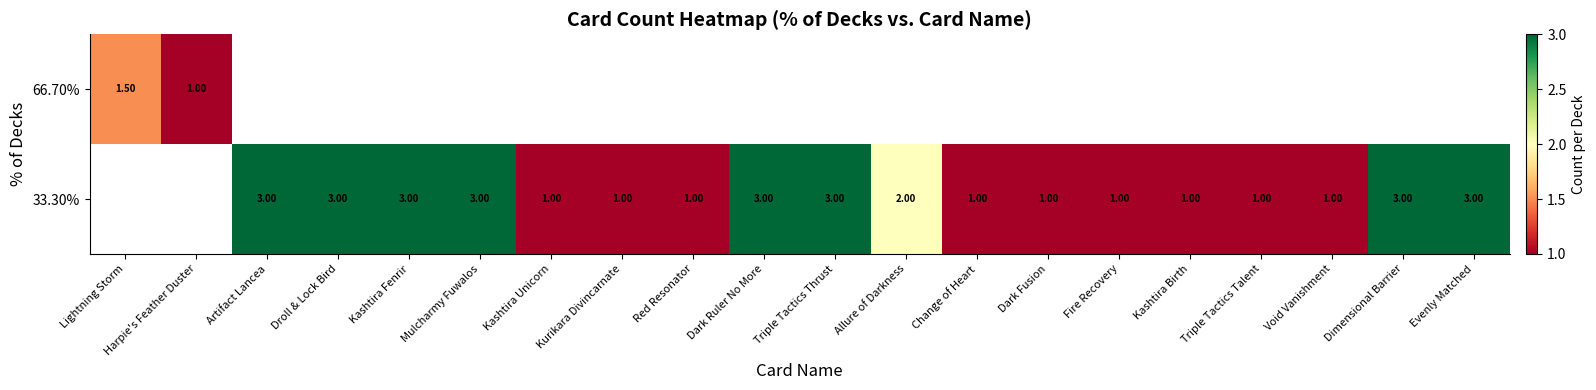

The 33.30% series shows 1.6 at Triple Tactics Talent. True or false?

False